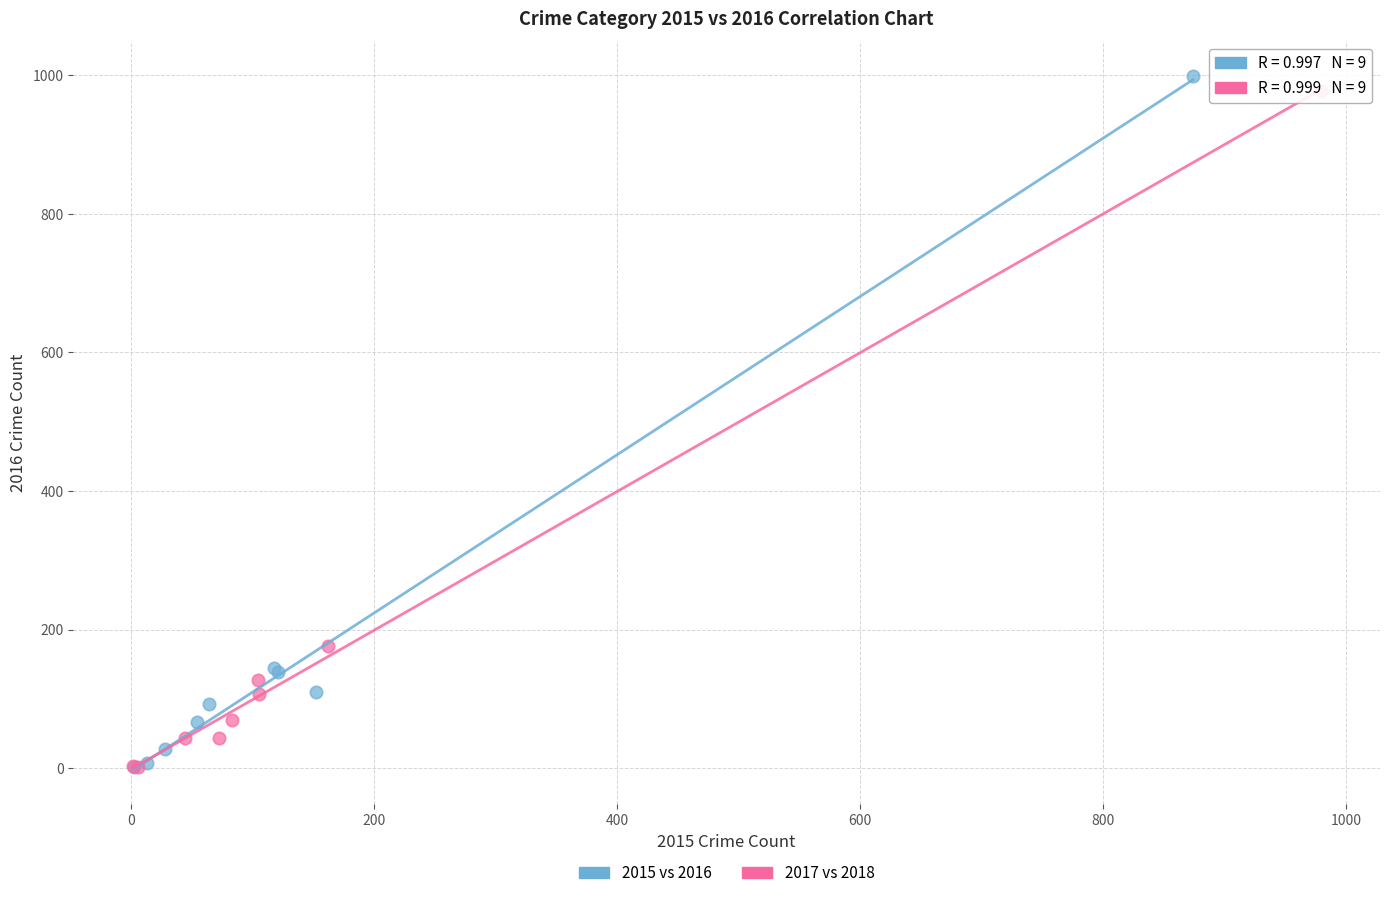

Which series reaches the maximum Y coordinate?

2015 vs 2016